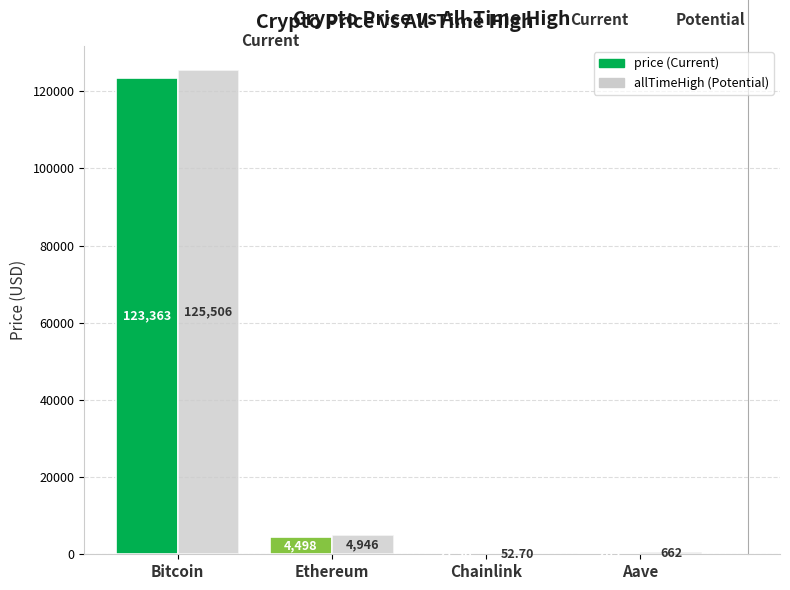

At which category is the sum across all series the highest?

Bitcoin